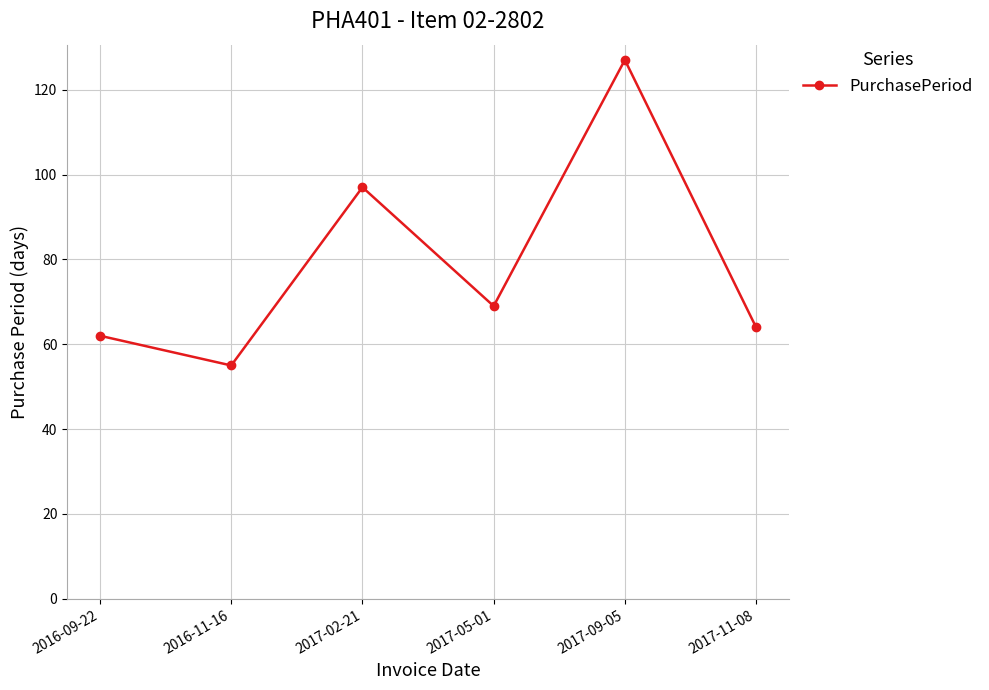

Read the value at 2016-09-22, to the nearest 5.

60